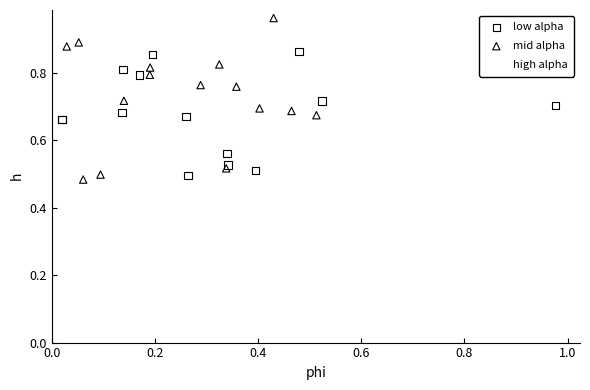

Which series has the widest spread of Y values?

mid alpha